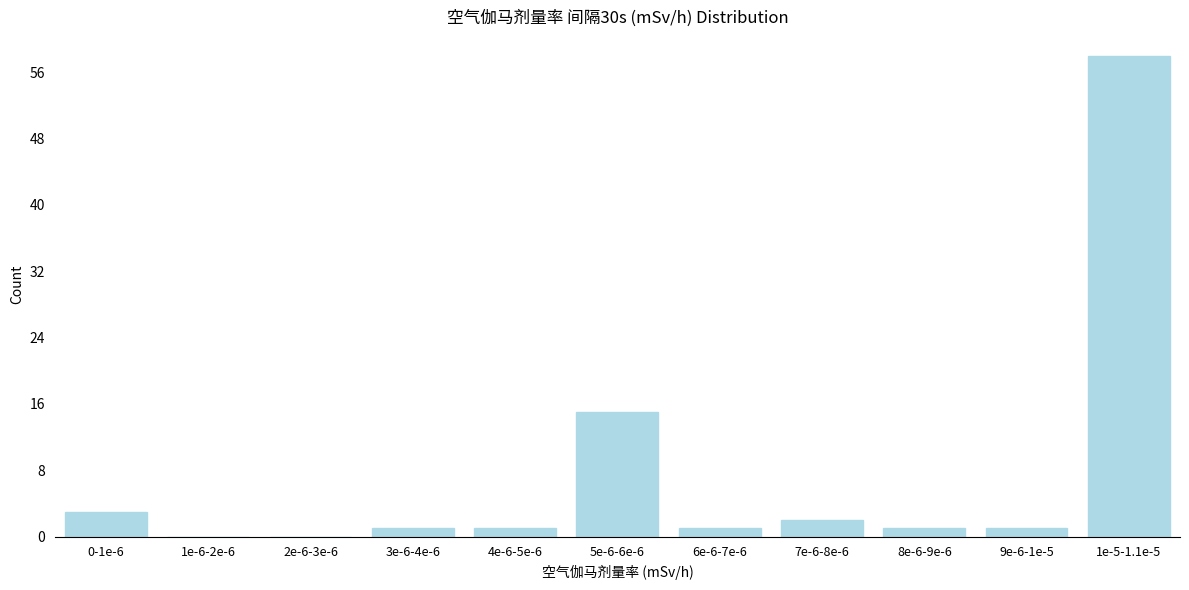

Reading left to right, transcribe all the data shown in this chart.

0-1e-6=3	1e-6-2e-6=0	2e-6-3e-6=0	3e-6-4e-6=1	4e-6-5e-6=1	5e-6-6e-6=15	6e-6-7e-6=1	7e-6-8e-6=2	8e-6-9e-6=1	9e-6-1e-5=1	1e-5-1.1e-5=58